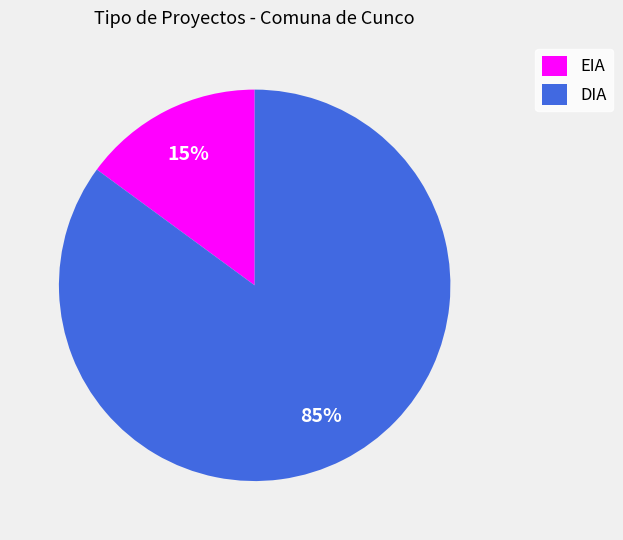

What is the majority slice?

DIA